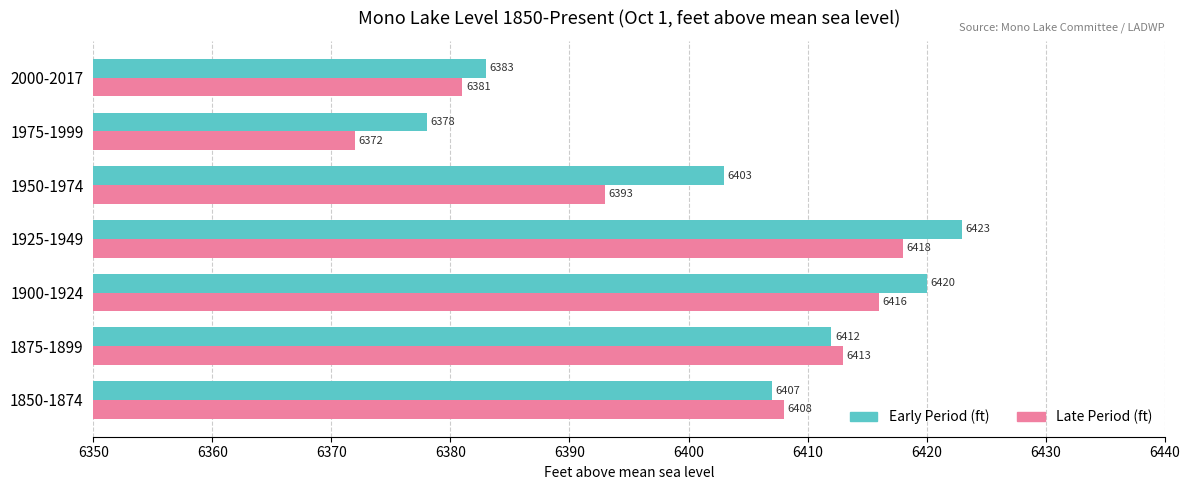

Between 1875-1899 and 1950-1974, which series saw the biggest shift?

Late Period (ft)